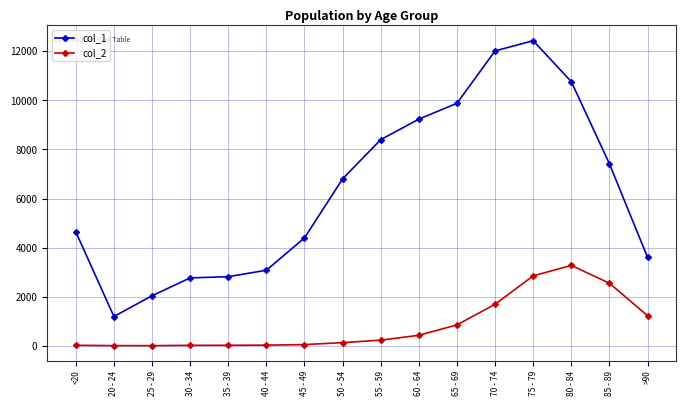

At which category is the sum across all series the highest?

75 - 79